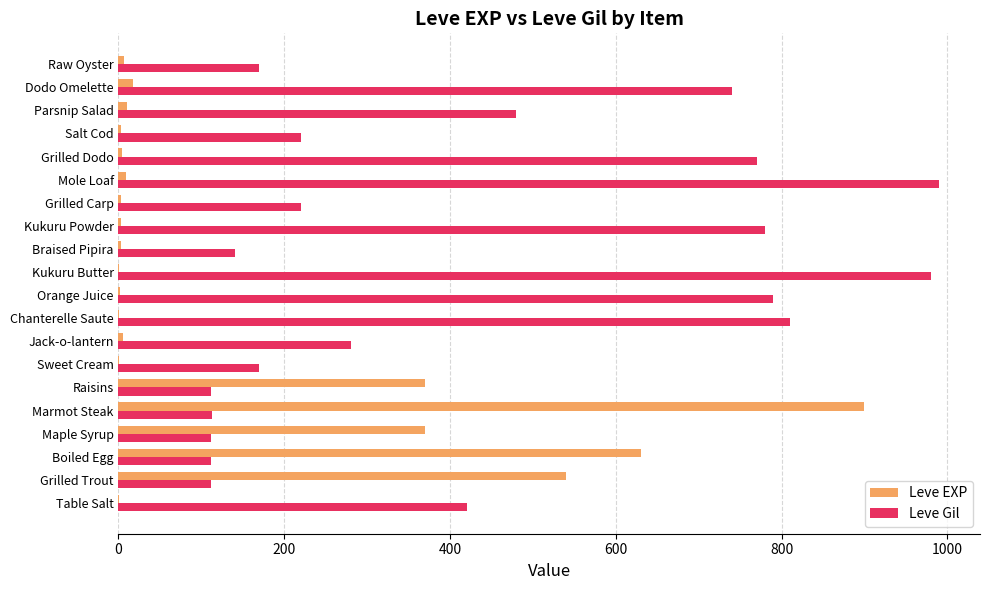

True or false: Leve Gil has a value of 112 at Raisins.

True